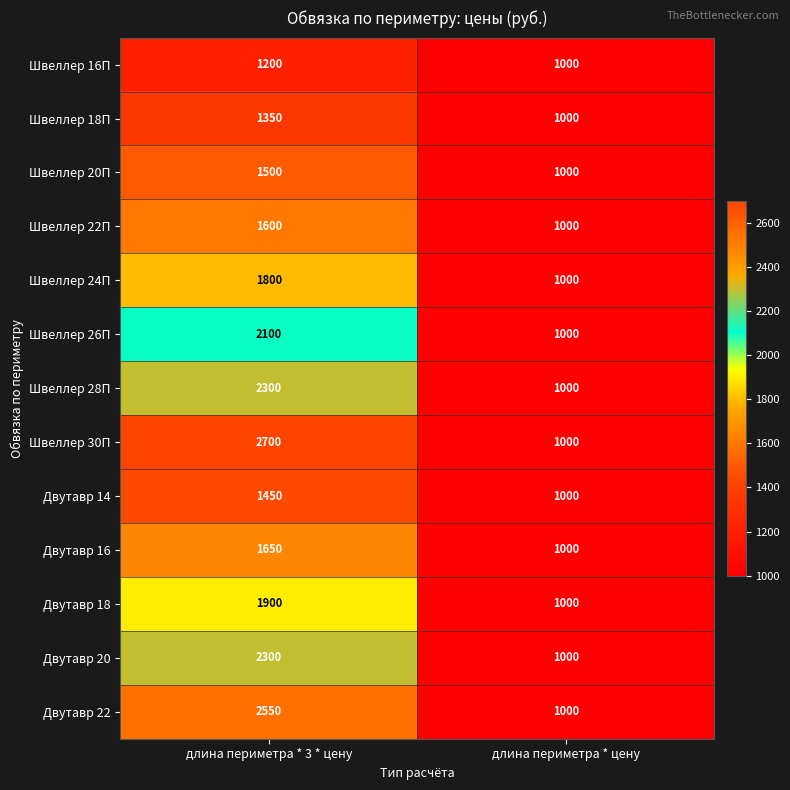

The Двутавр 18 series shows 277 at длина периметра * цену. True or false?

False